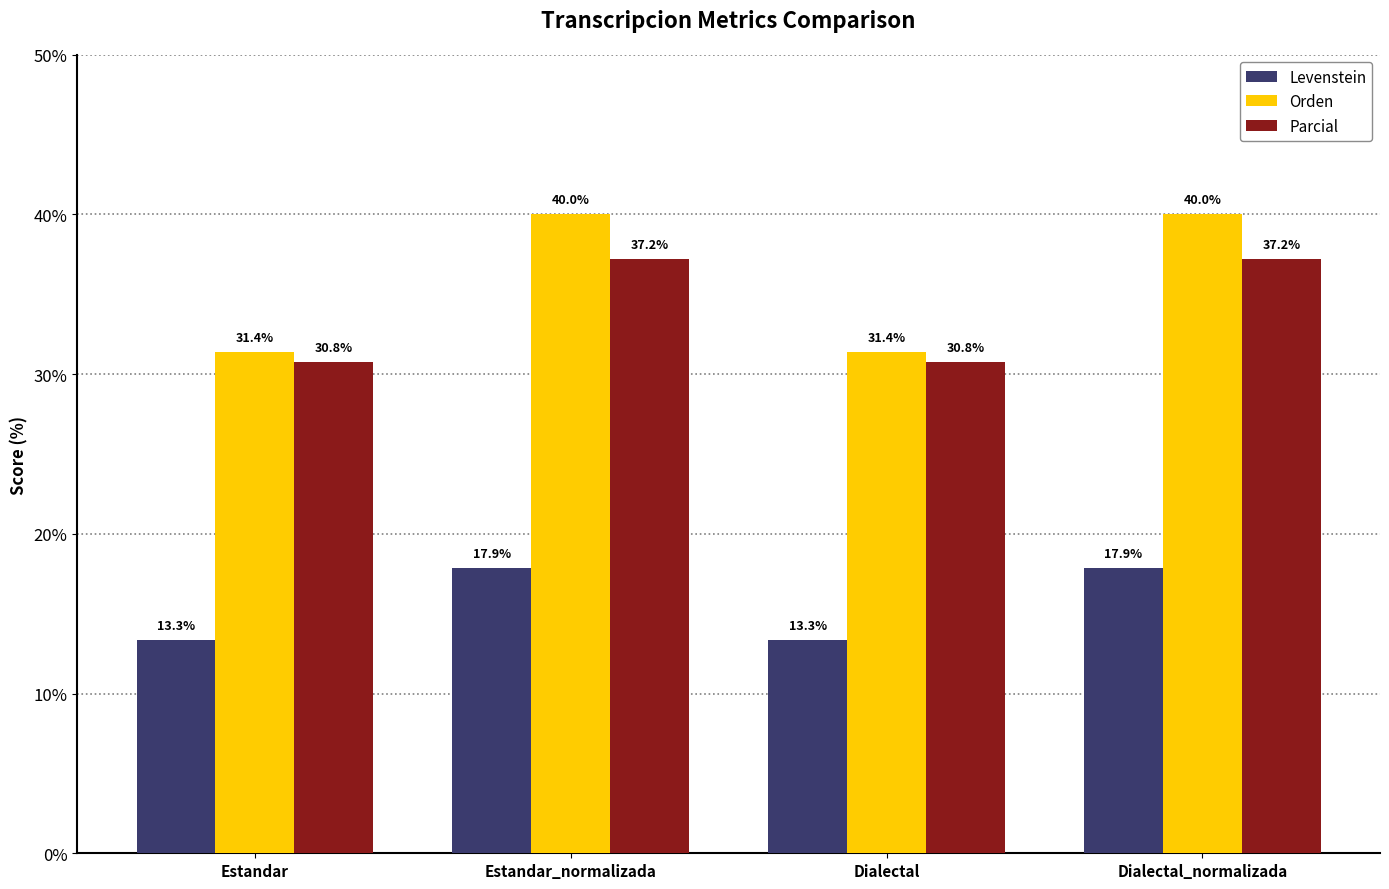

Which series has the largest total across all categories?

Orden